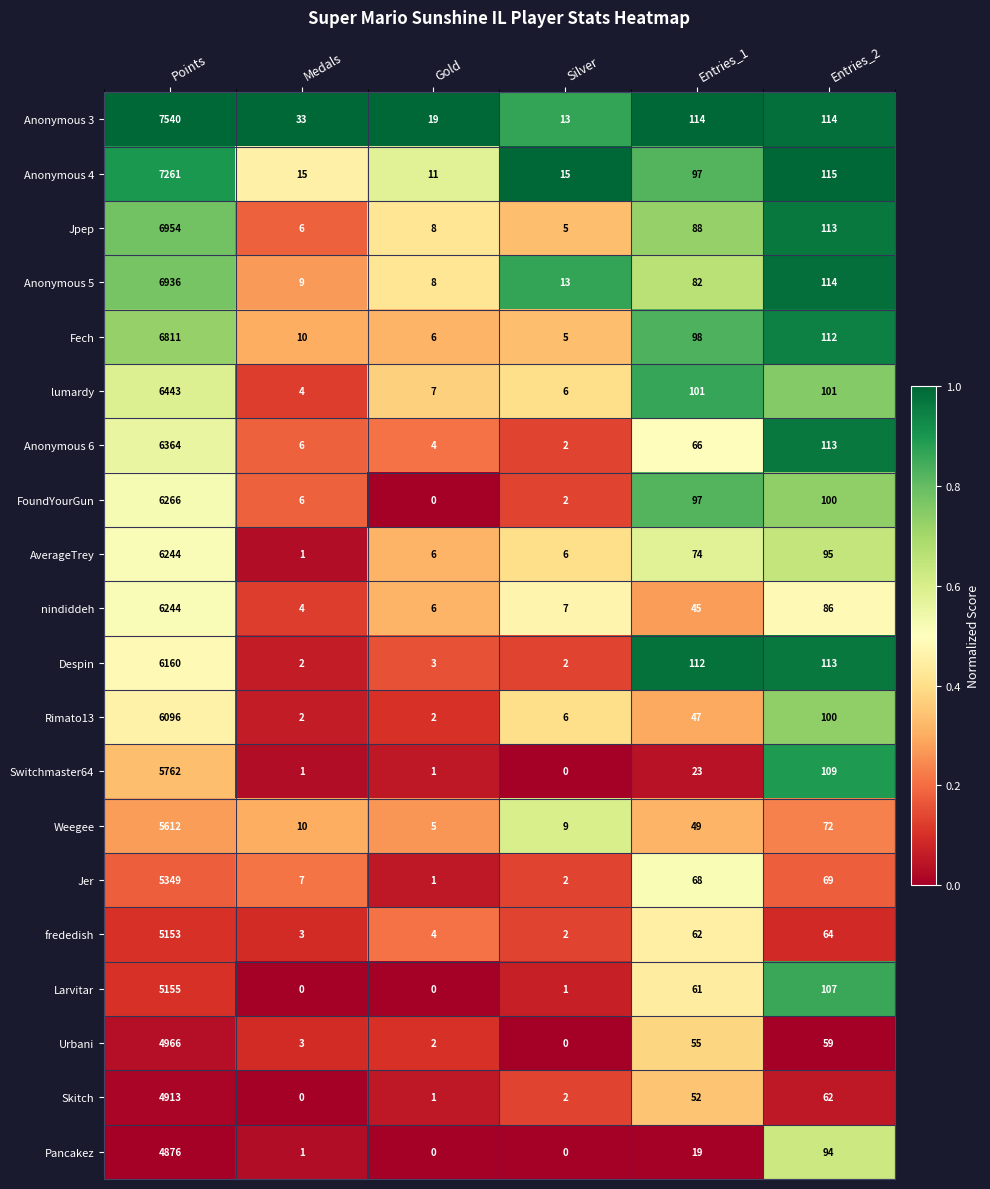

The value of Jer at Entries_2 is 99. True or false?

False